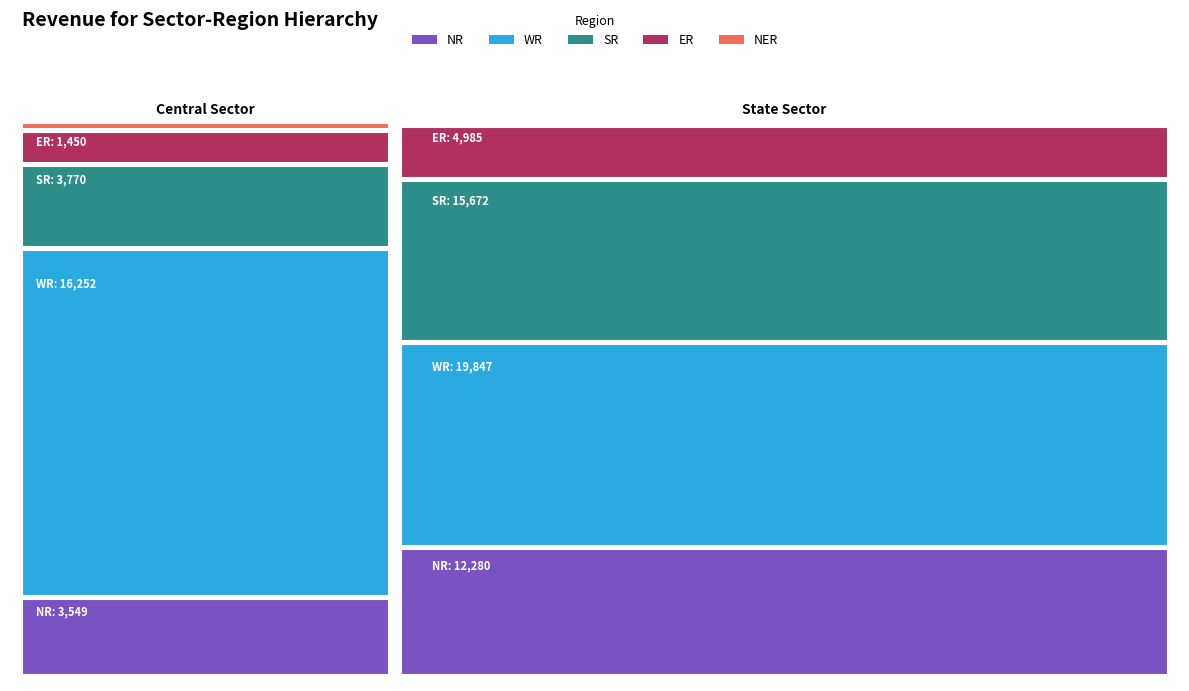

Reading right to left, extract all data points from this chart.

Central Sector: 305	1450	3770	16252	3549
State Sector: 110	4985	15672	19847	12280